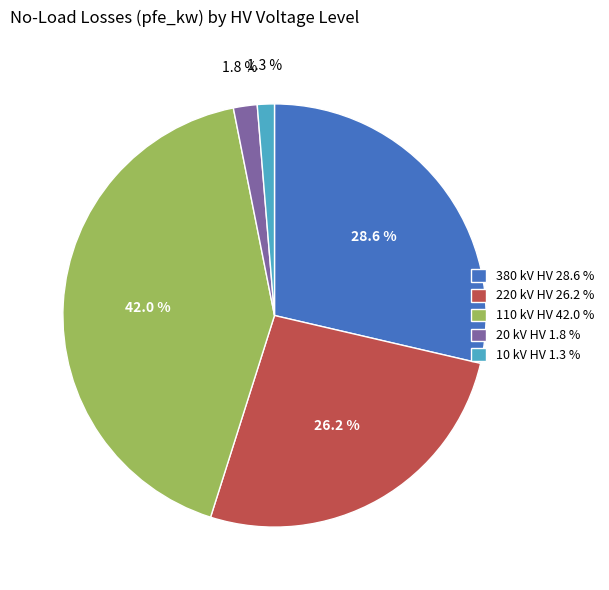

What percentage do 110 kV HV 42.0 % and 20 kV HV 1.8 % together represent?

43.8%